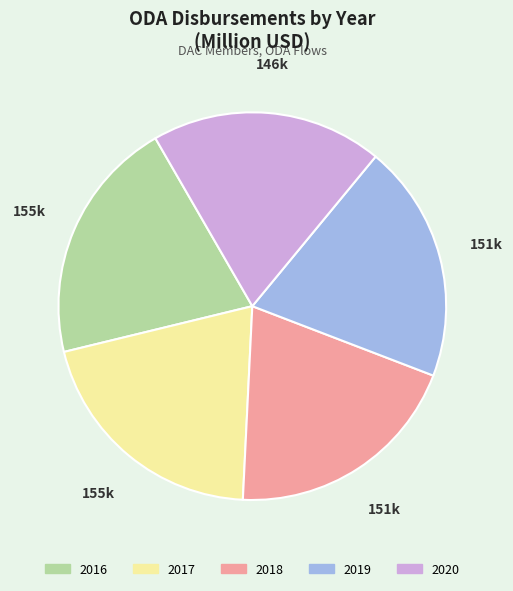

Which category has the smallest portion of the pie?

2020